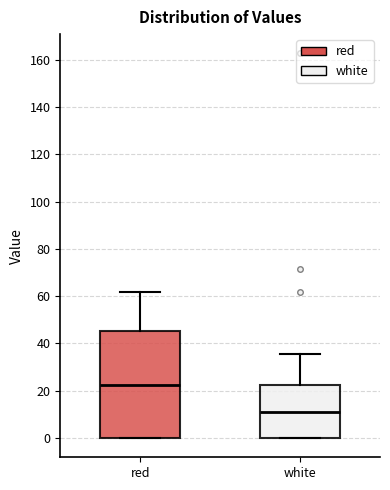

Reading left to right, transcribe this box plot: for each box, give where its median line is, the range the box spans, and where its two whiskers end, as read against the y-axis. The values are not printed on the chart, so give them approximately, as read against the axis.

red: median 22, box 0 to 46, whiskers 0 to 62
white: median 12, box 0 to 22, whiskers 0 to 36